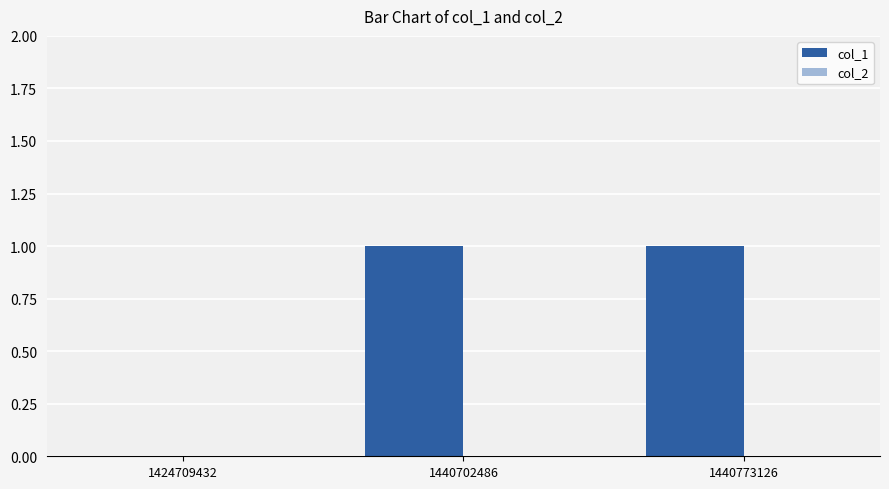

Are the bars horizontal?

No